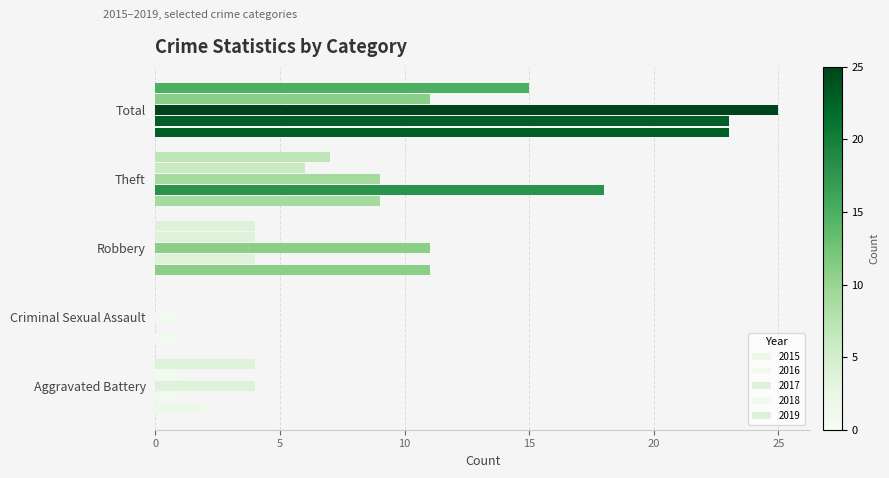

What is the total value across all series at Theft?

49